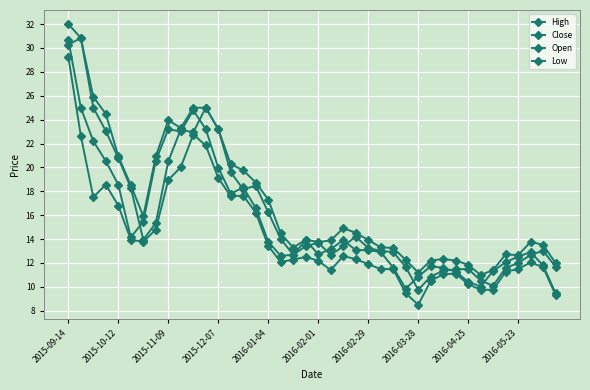

How many lines are shown in the chart?

4